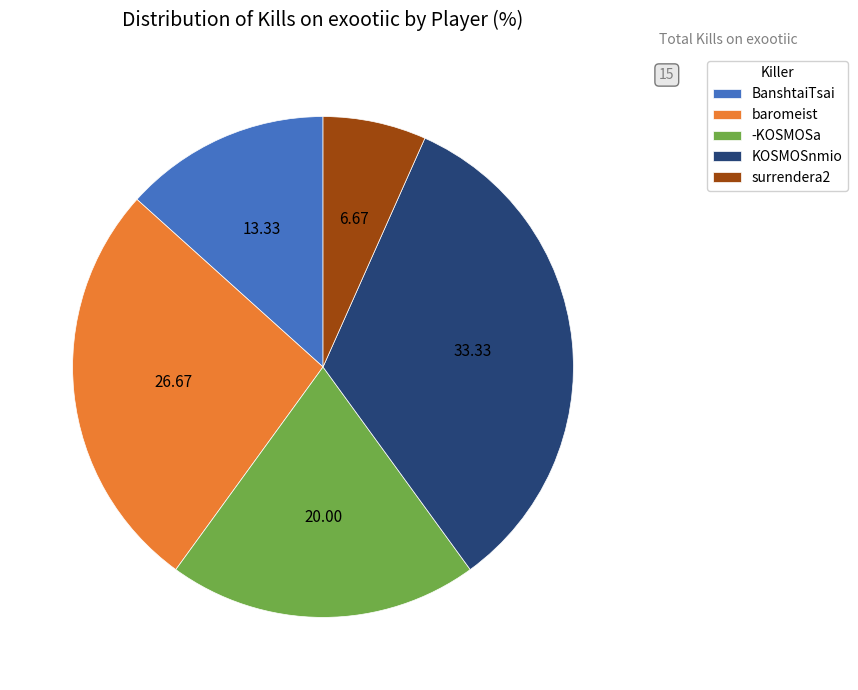

Is the sum of surrendera2 and BanshtaiTsai greater than half?

No